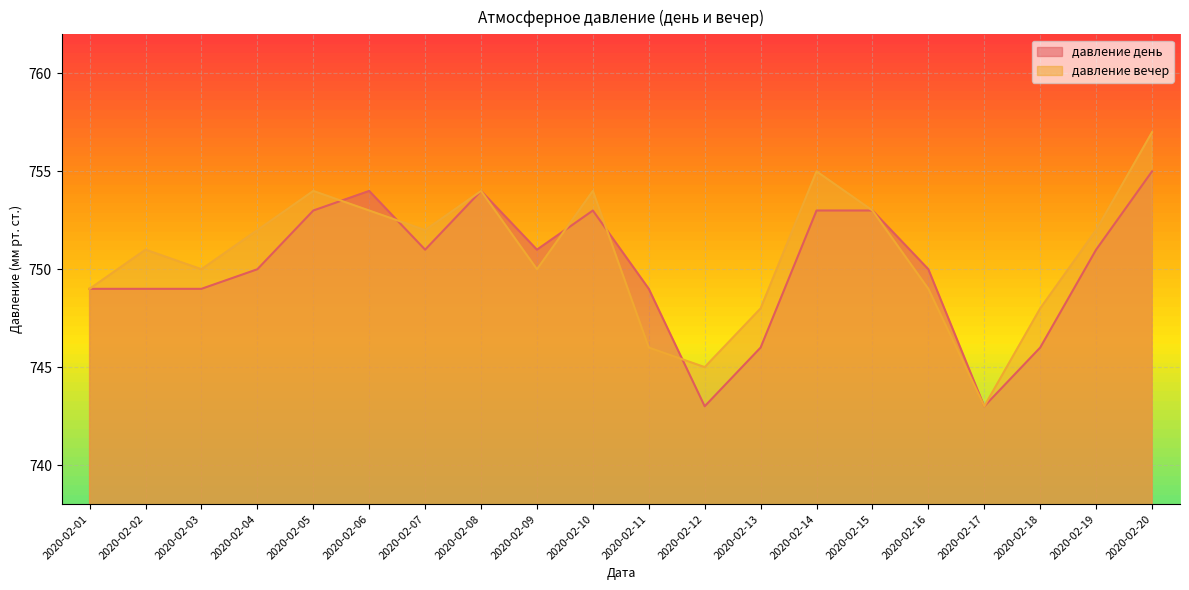

Which series changed the most between 2020-02-04 and 2020-02-20?

давление день